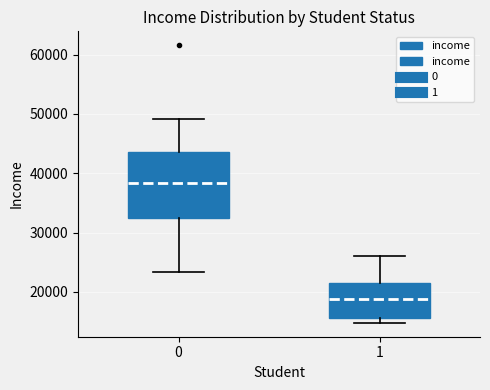

Where does the lower whisker of the box at x = 0 end on the y-axis? The values are not printed on the chart, so give them approximately, as read against the axis.

23000